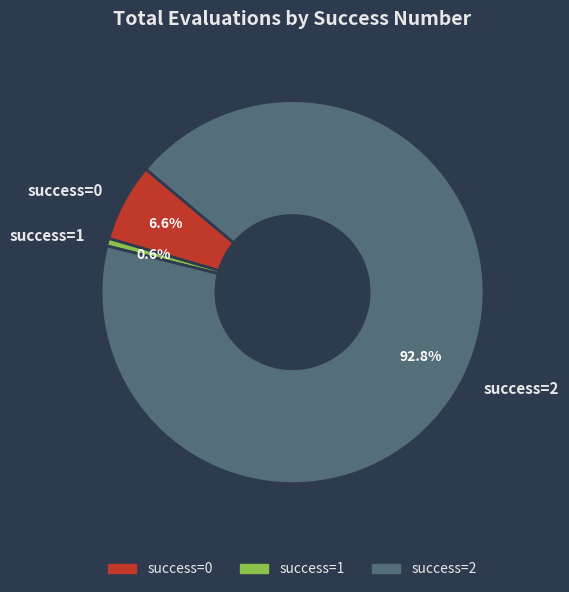

Between success=2 and success=0, which is larger?

success=2